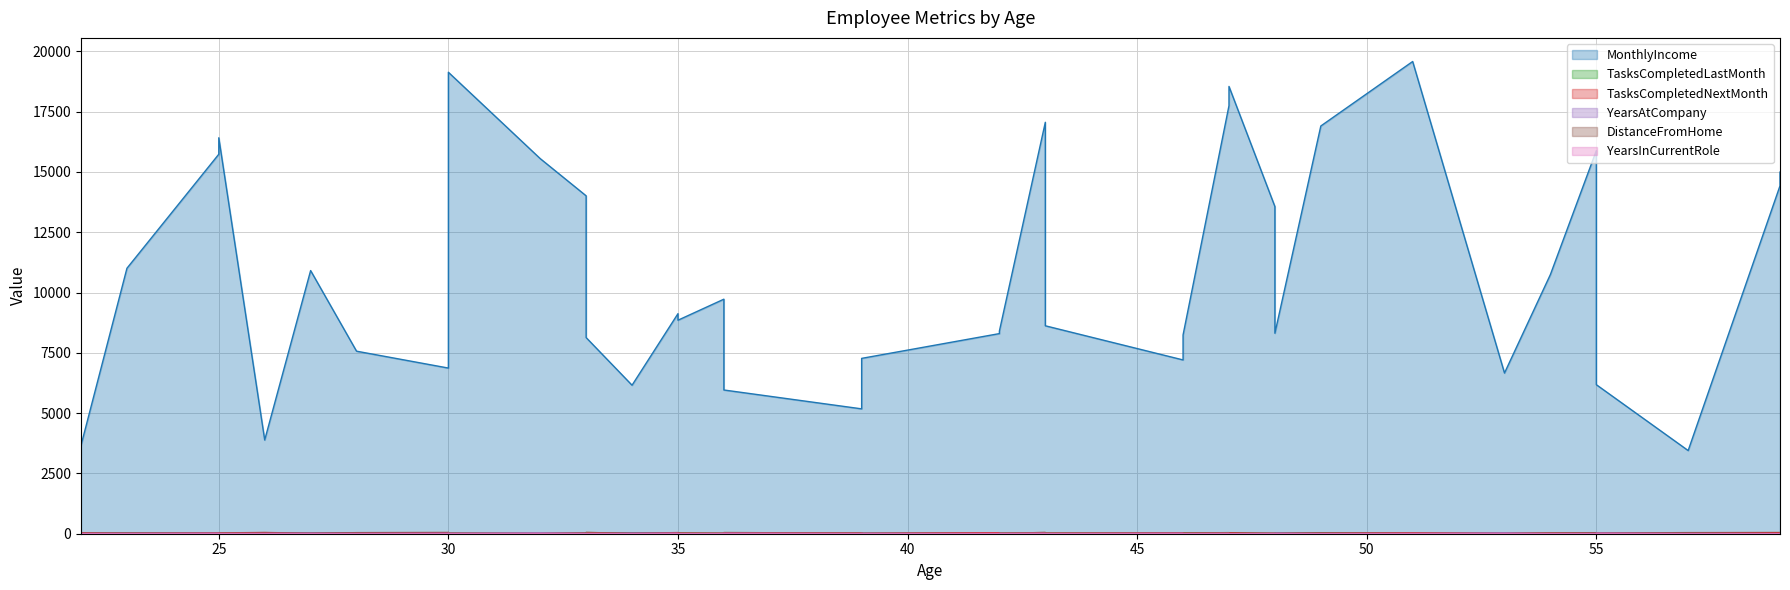

Which series has the largest range (max minus min)?

MonthlyIncome